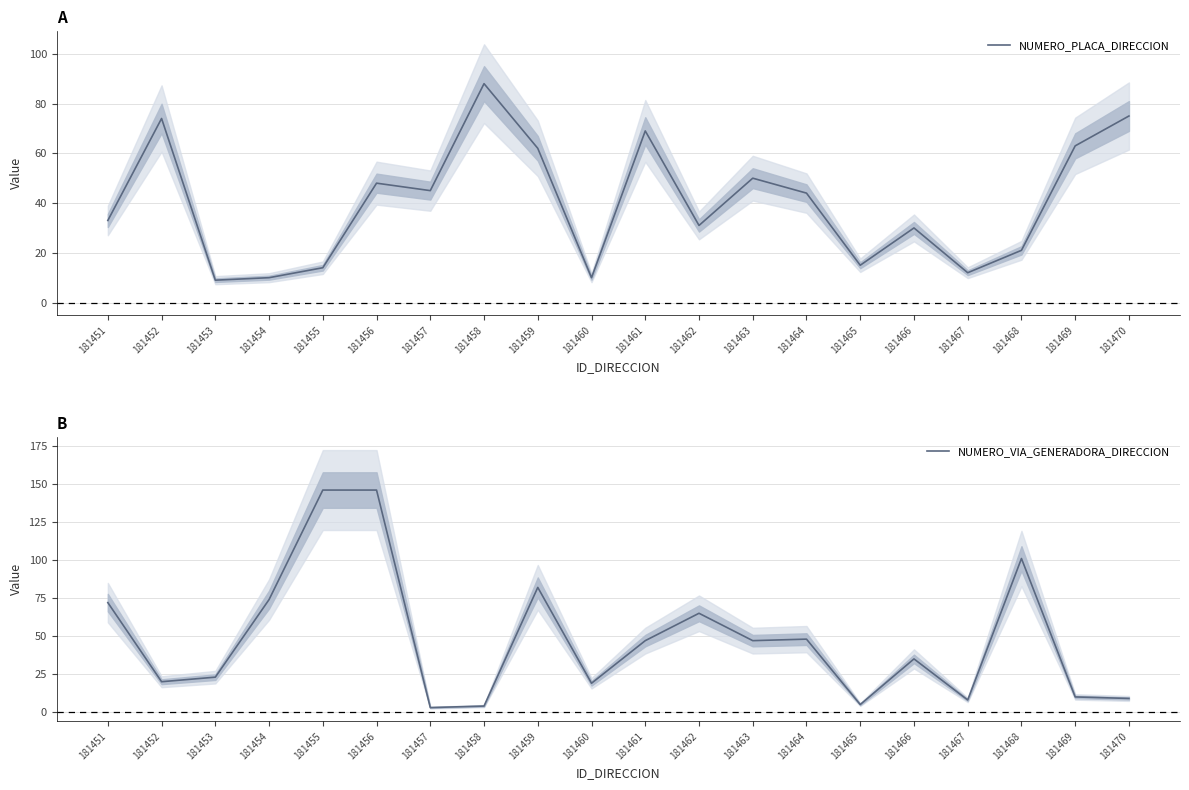

How many intersections are there between NUMERO_VIA_GENERADORA_DIRECCION and NUMERO_PLACA_DIRECCION?

13